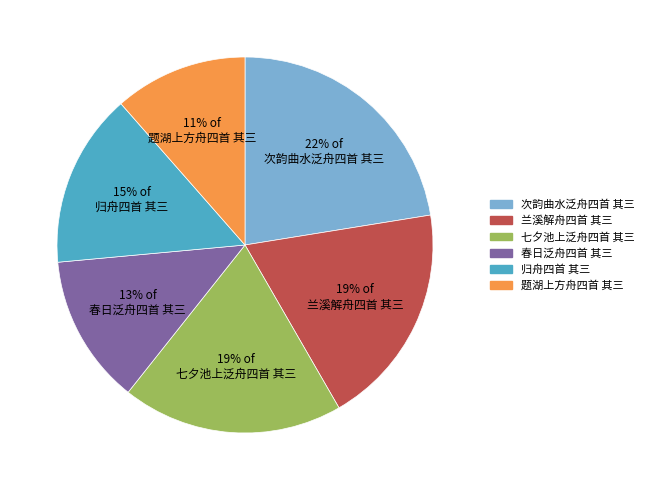

Do 兰溪解舟四首 其三 and 春日泛舟四首 其三 together represent more than half of the pie?

No